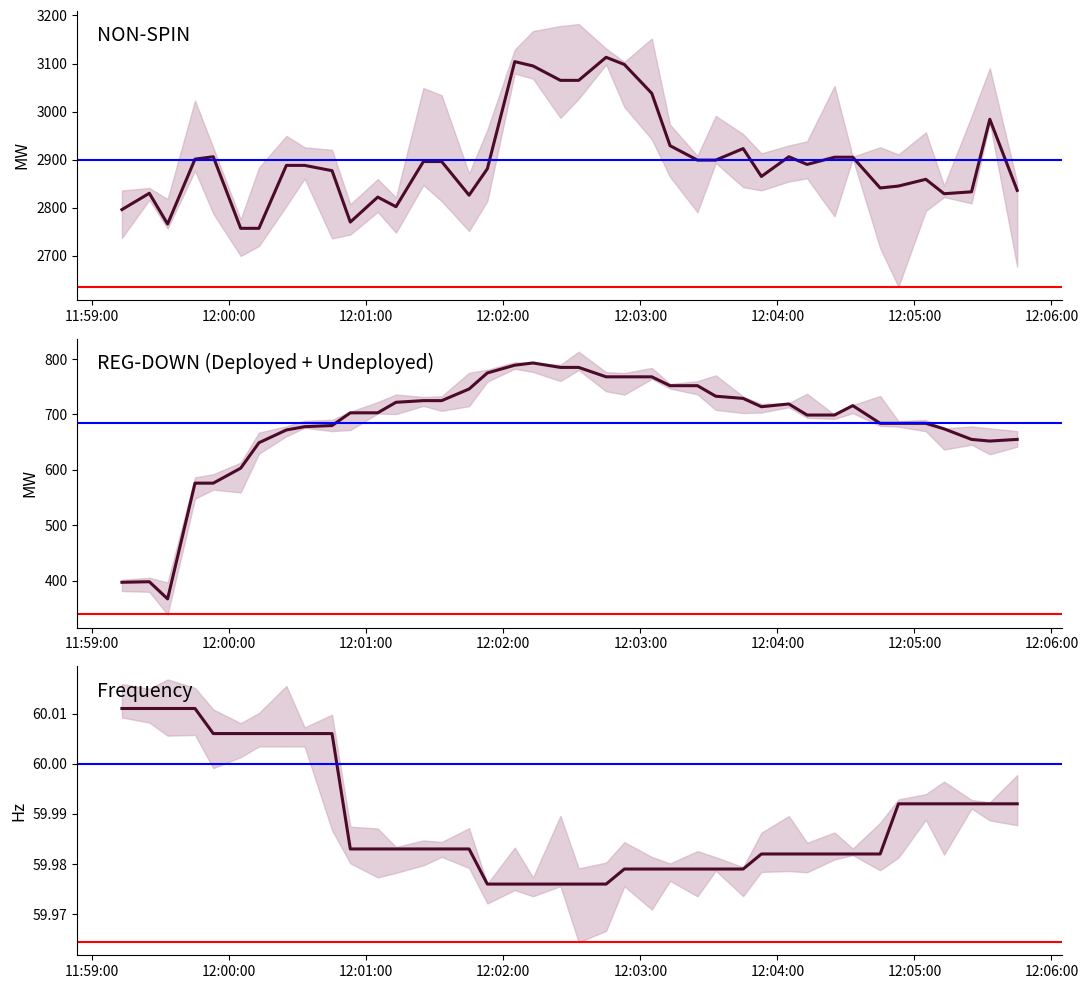

How many lines are shown in the chart?

3